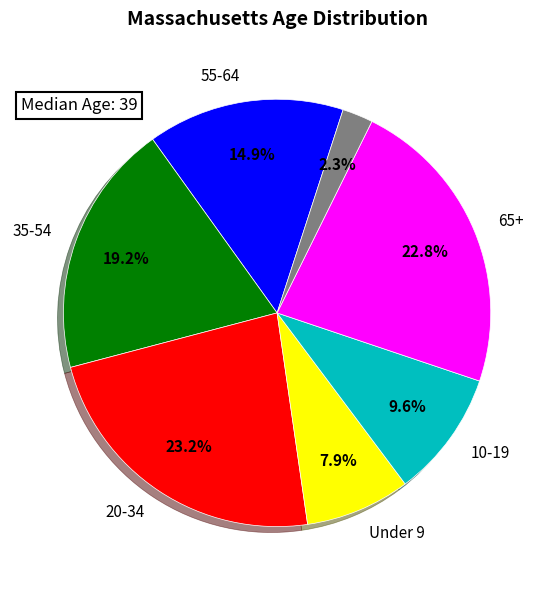

Does any single category account for the majority?

No